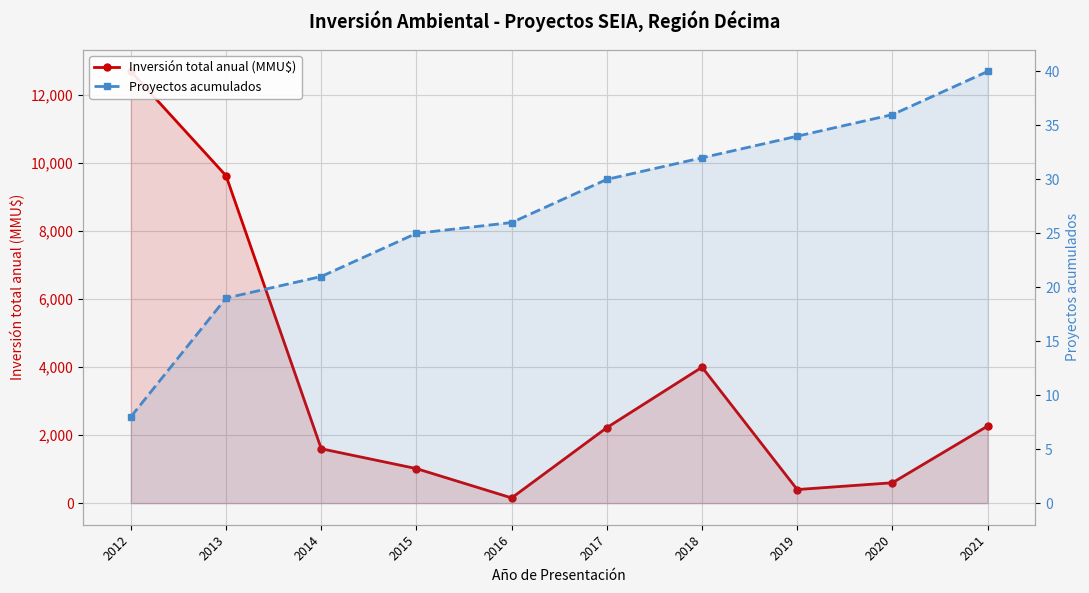

What is the value of the Proyectos acumulados point at the 1st from the left?

8